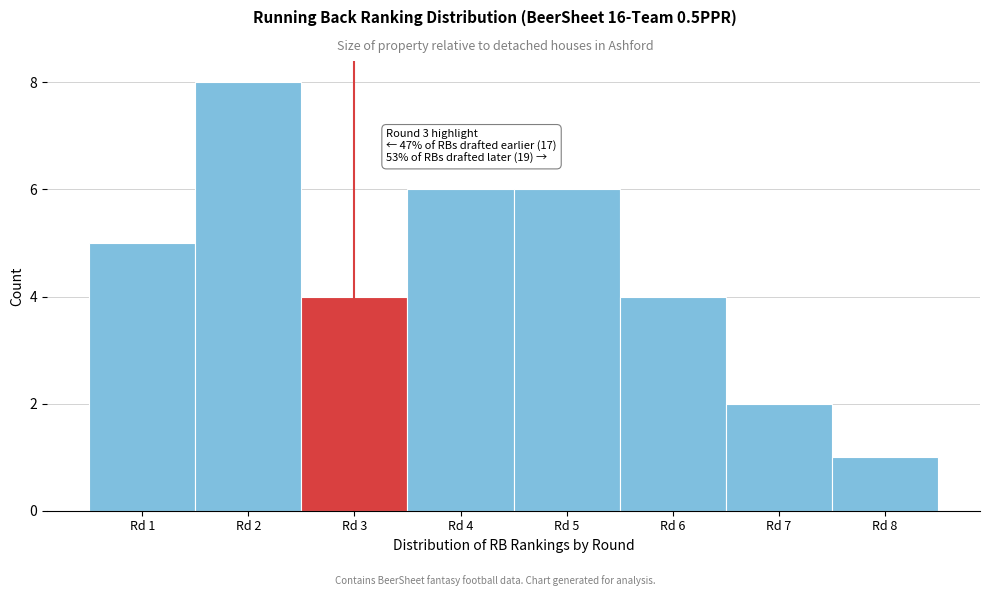

Reading left to right, transcribe all the data shown in this chart.

Rd 1=5	Rd 2=8	Rd 3=4	Rd 4=6	Rd 5=6	Rd 6=4	Rd 7=2	Rd 8=1